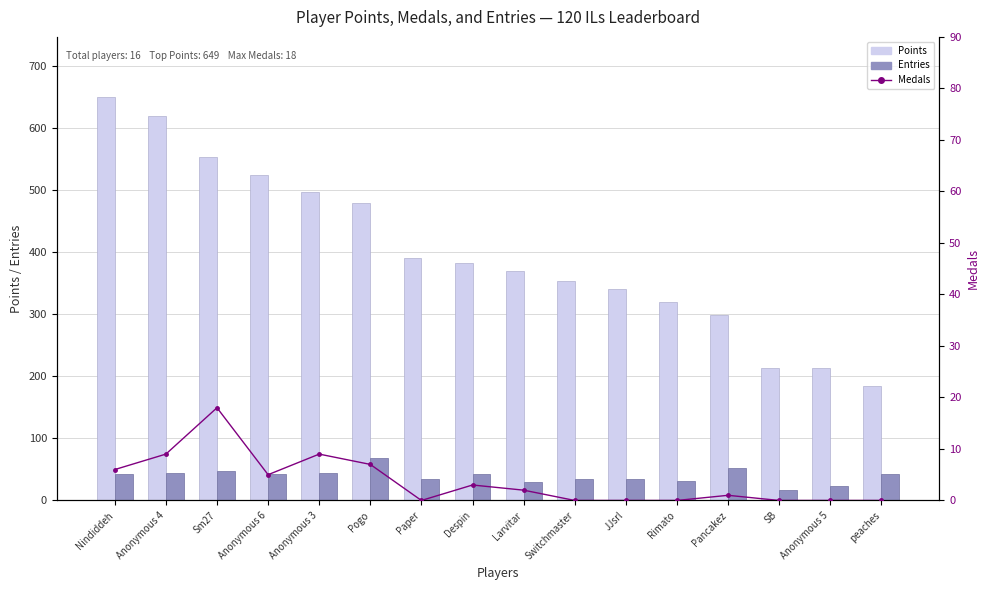

What is the maximum value shown in the chart?

649